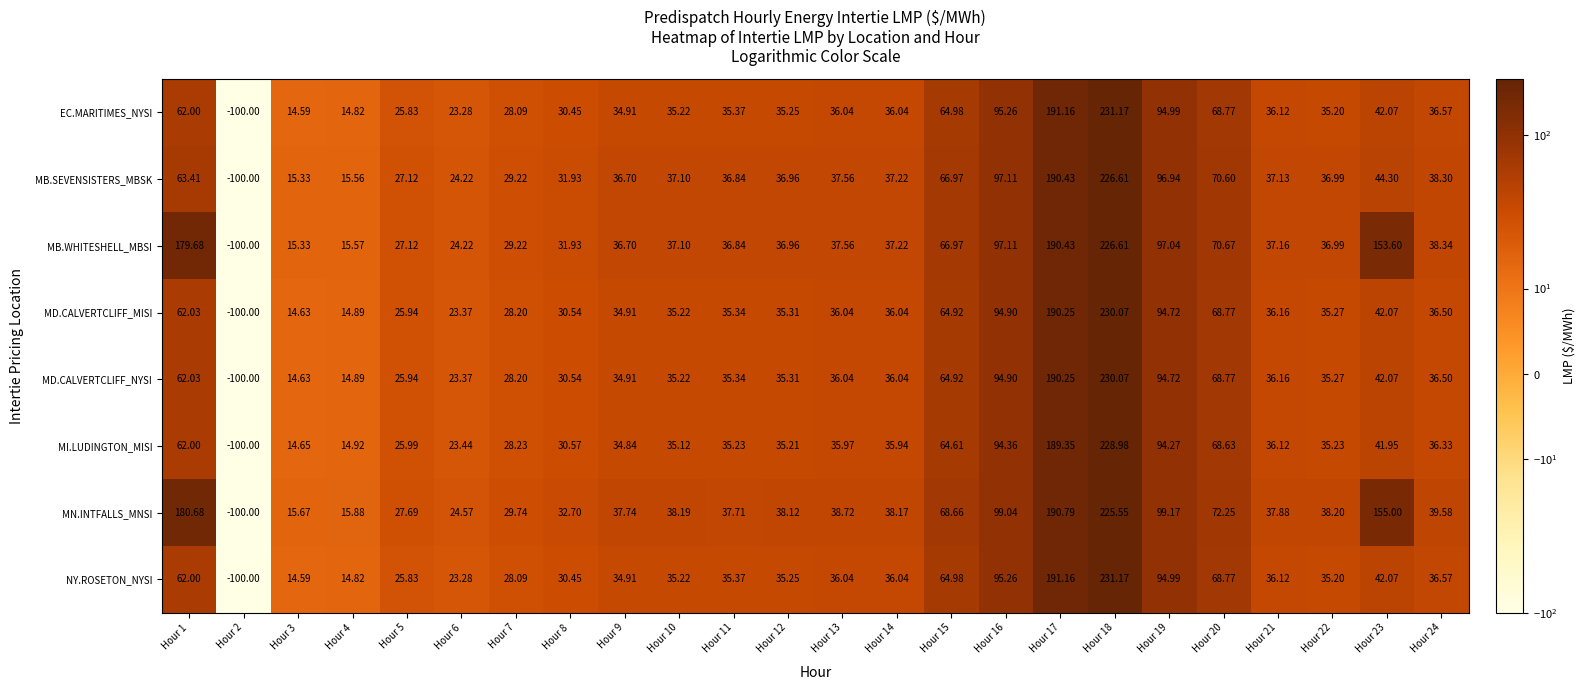

Between Hour 22 and Hour 23, which series saw the biggest shift?

MN.INTFALLS_MNSI